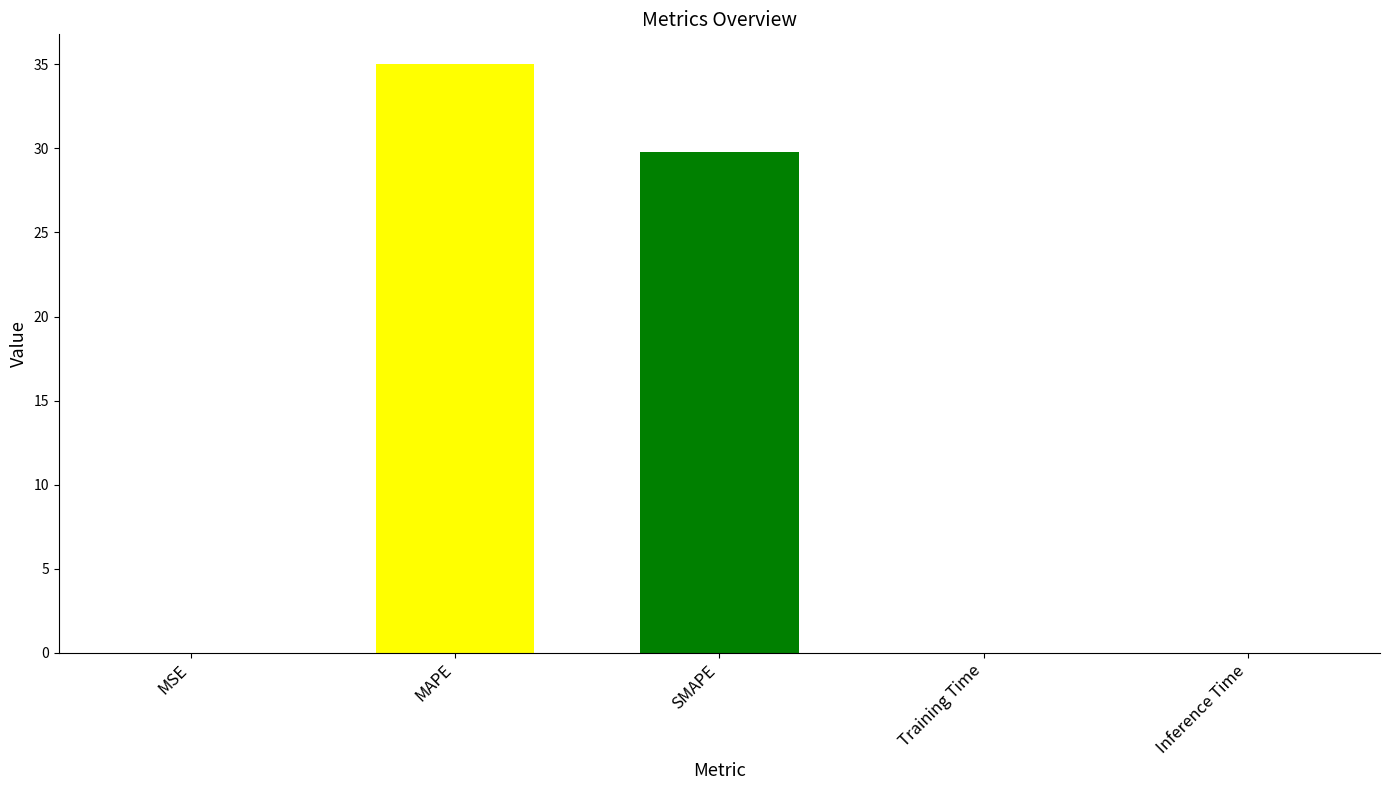

True or false: the data shows 11.8 at MAPE.

False